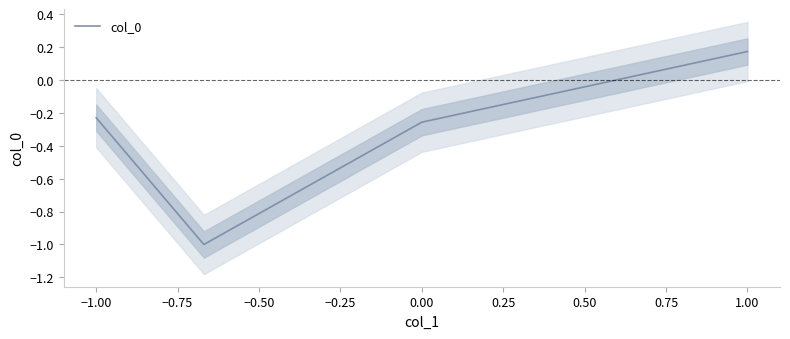

What is the difference between the maximum and minimum values?

1.2